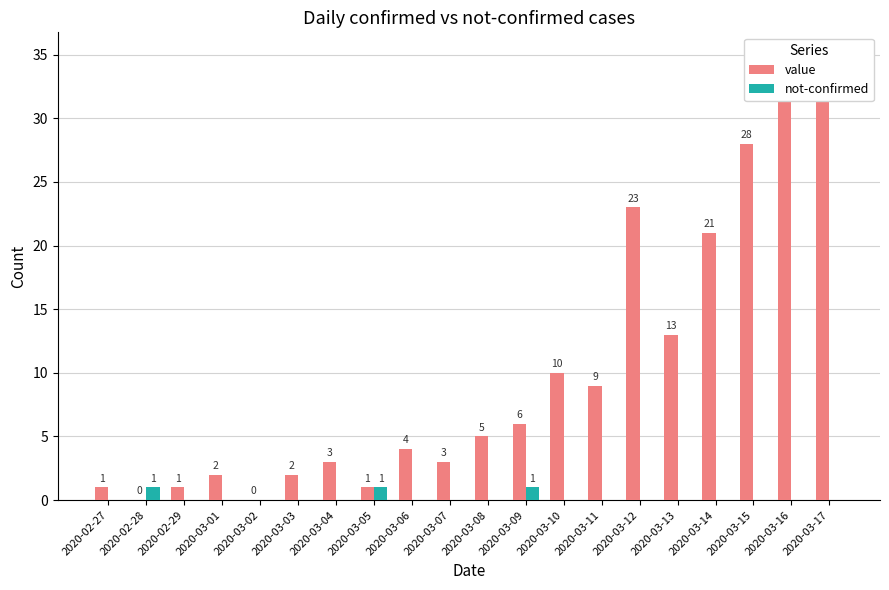

Reading left to right, list all the values displayed in this chart.

value: 2020-02-27=1	2020-02-28=0	2020-02-29=1	2020-03-01=2	2020-03-02=0	2020-03-03=2	2020-03-04=3	2020-03-05=1	2020-03-06=4	2020-03-07=3	2020-03-08=5	2020-03-09=6	2020-03-10=10	2020-03-11=9	2020-03-12=23	2020-03-13=13	2020-03-14=21	2020-03-15=28	2020-03-16=33	2020-03-17=35
not-confirmed: 2020-02-27=0	2020-02-28=1	2020-02-29=0	2020-03-01=0	2020-03-02=0	2020-03-03=0	2020-03-04=0	2020-03-05=1	2020-03-06=0	2020-03-07=0	2020-03-08=0	2020-03-09=1	2020-03-10=0	2020-03-11=0	2020-03-12=0	2020-03-13=0	2020-03-14=0	2020-03-15=0	2020-03-16=0	2020-03-17=0